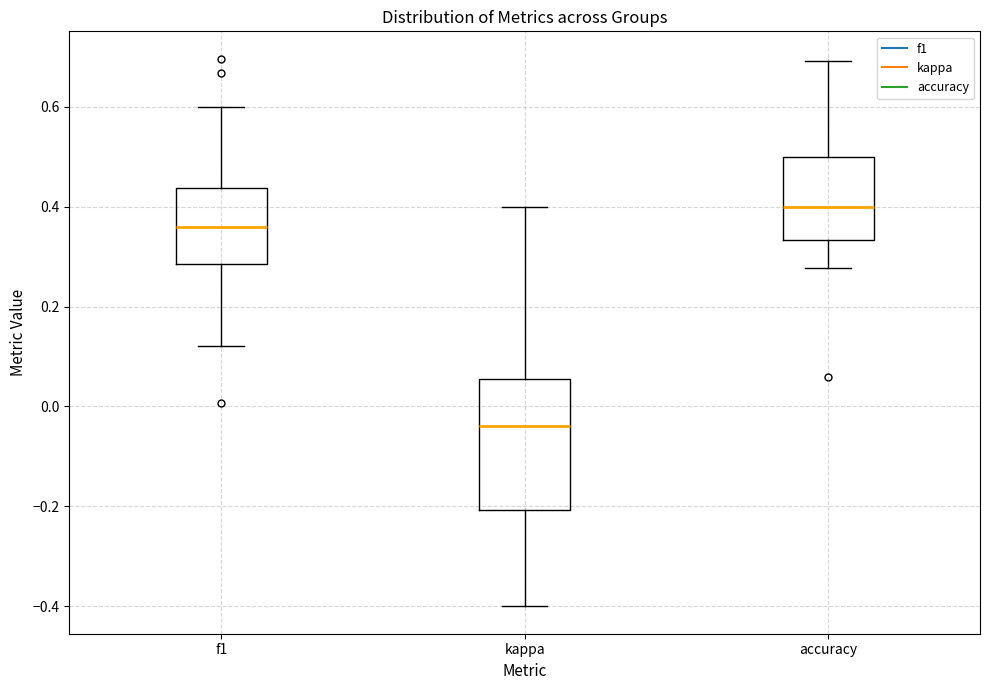

Which box has the highest median line?

accuracy